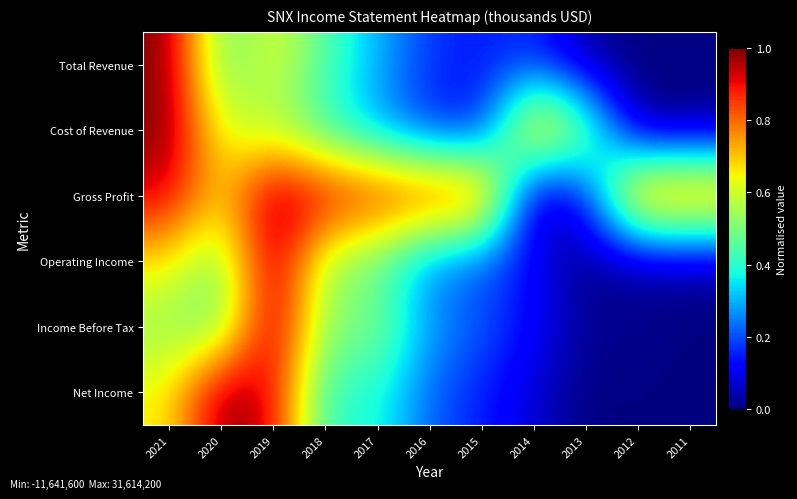

At which category does the chart reach its minimum across all series?

2012